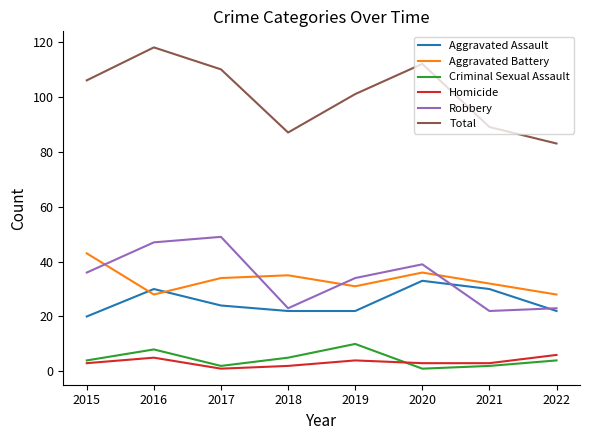

What is the sum of all Aggravated Battery values?

267